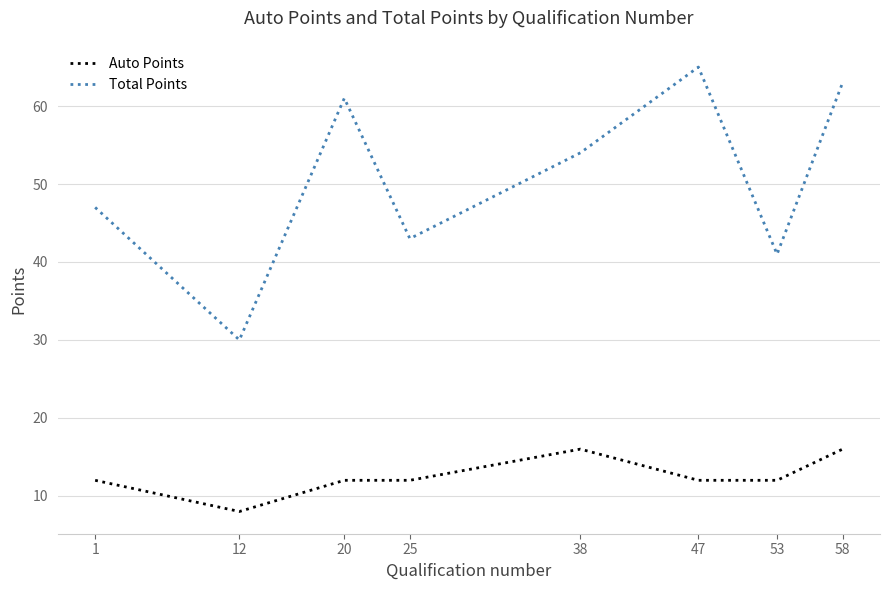

Which series has the largest total across all categories?

Total Points